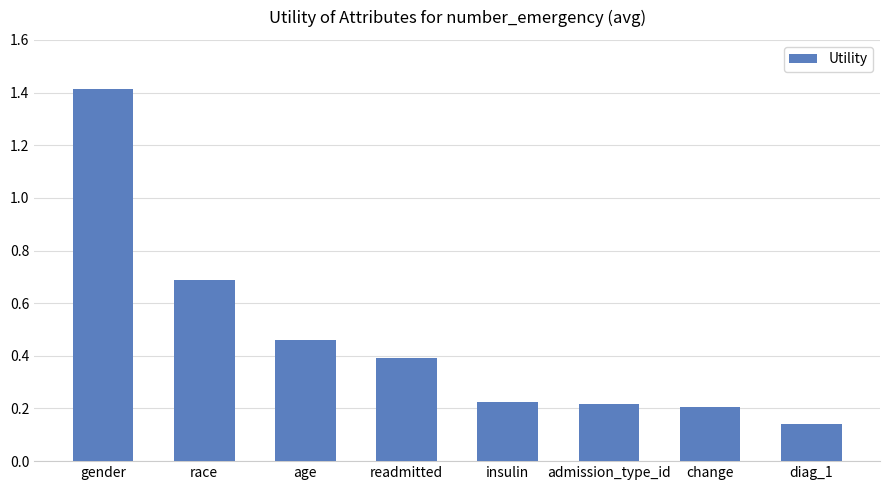

What is the sum of all values?

3.7